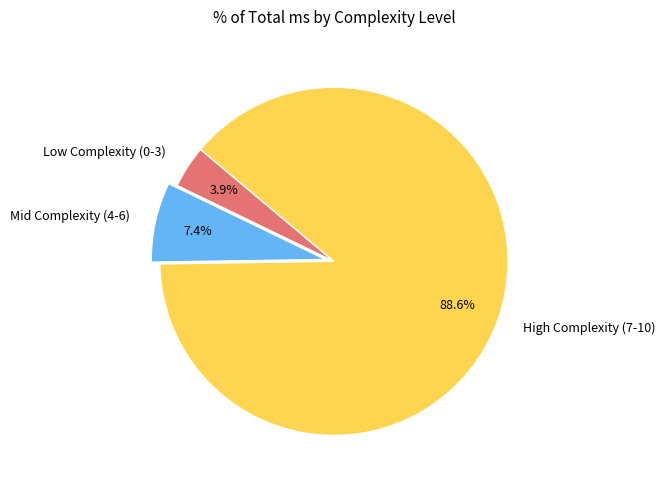

Rank the categories by value from highest to lowest.

High Complexity (7-10), Mid Complexity (4-6), Low Complexity (0-3)